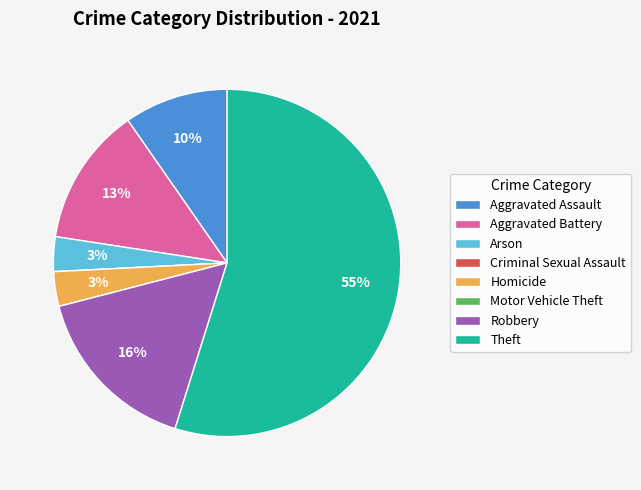

To the nearest percent, what portion does Robbery represent?

16%